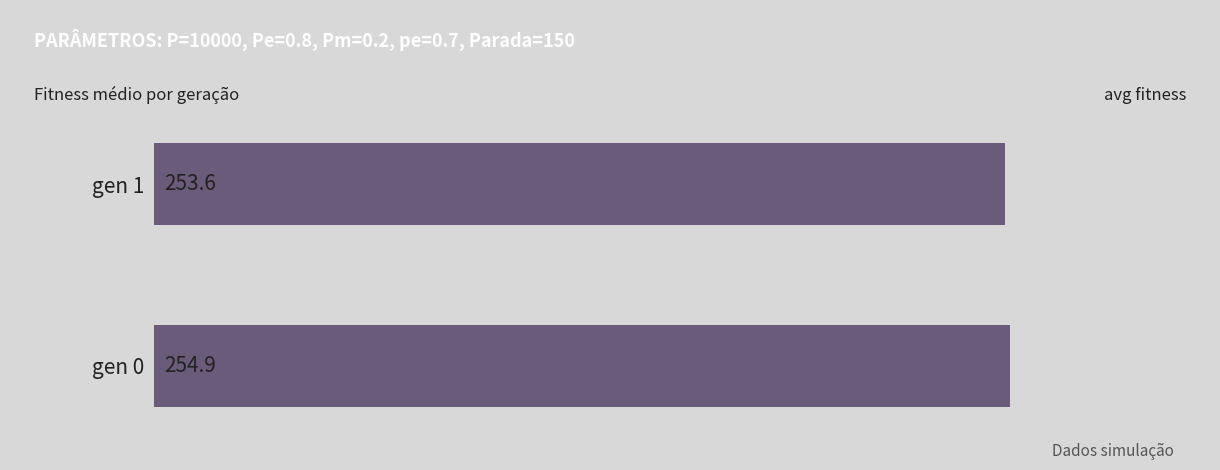

What is the approximate value at gen 1?

253.6